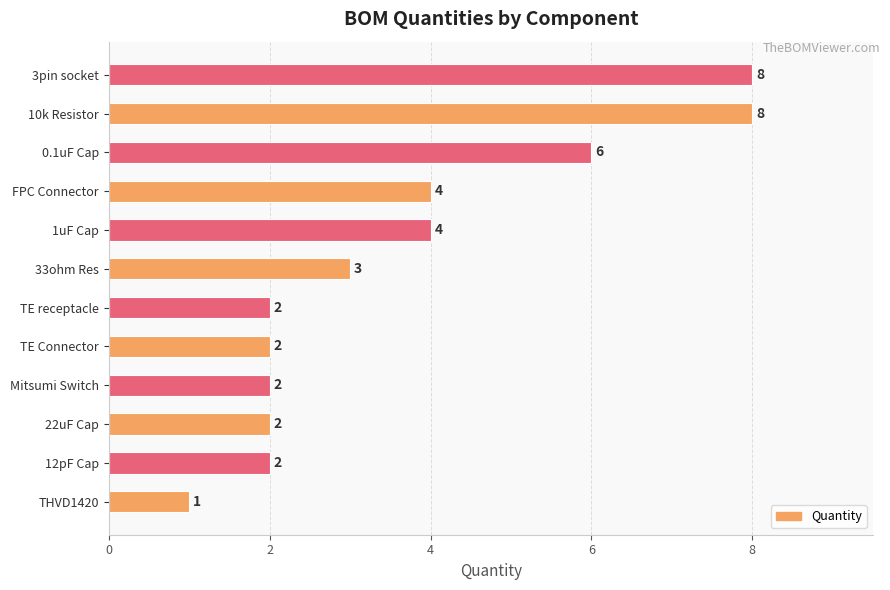

What is the greatest value displayed?

8